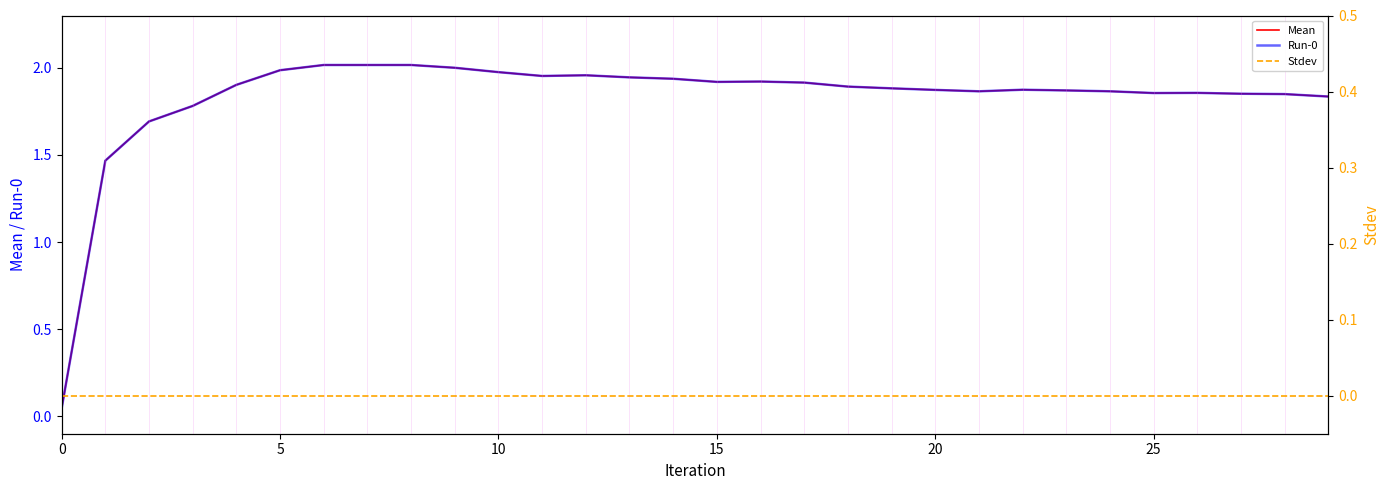

What is the sum of all Run-0 values?

54.8